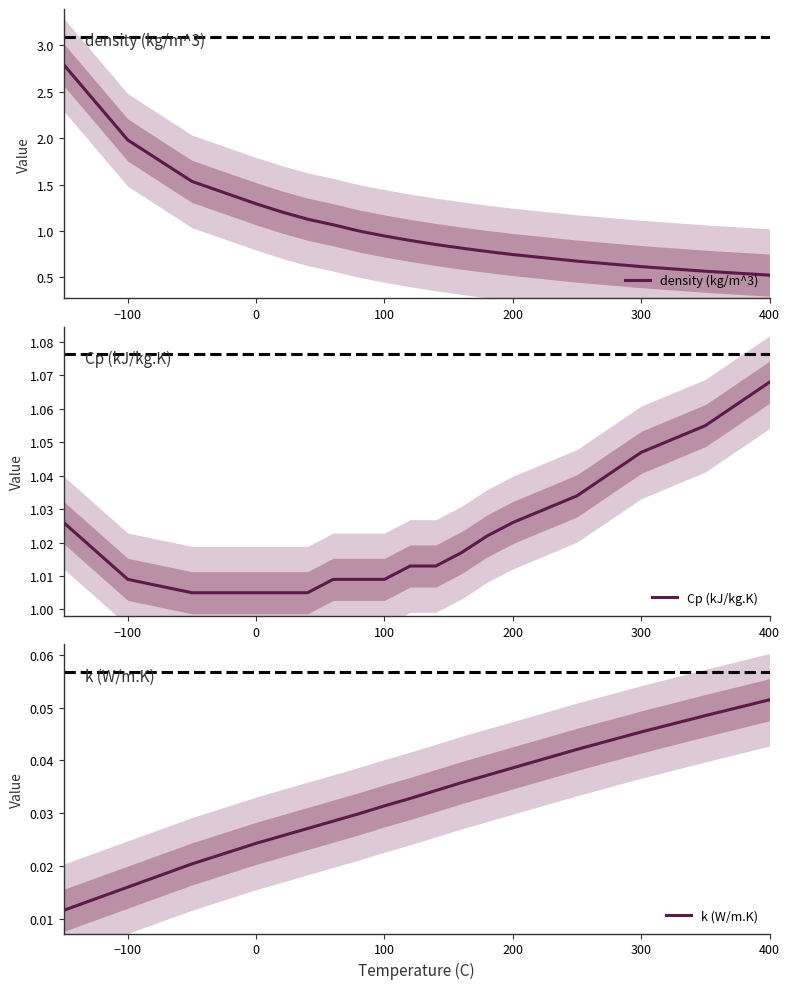

The value of density (kg/m^3) at 0 is 2.3. True or false?

False